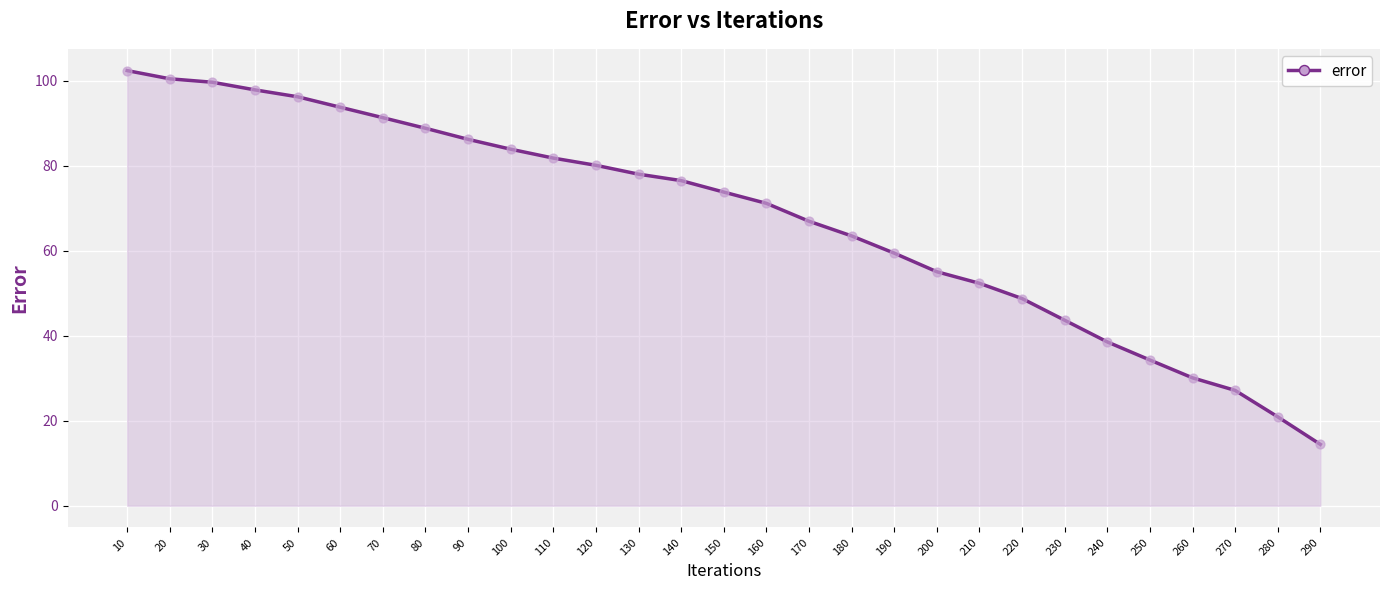

What is the ratio of the value at 220 to the value at 180?

0.8